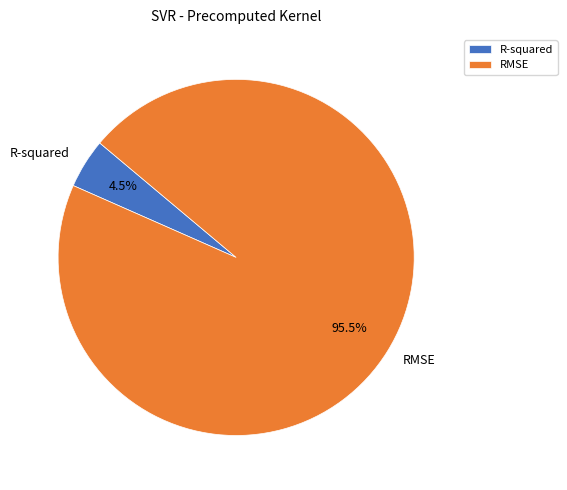

Which slice is the largest?

RMSE